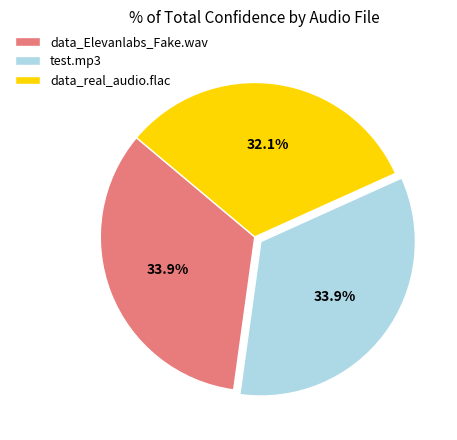

Is it true that data_Elevanlabs_Fake.wav is 45% of the pie?

False